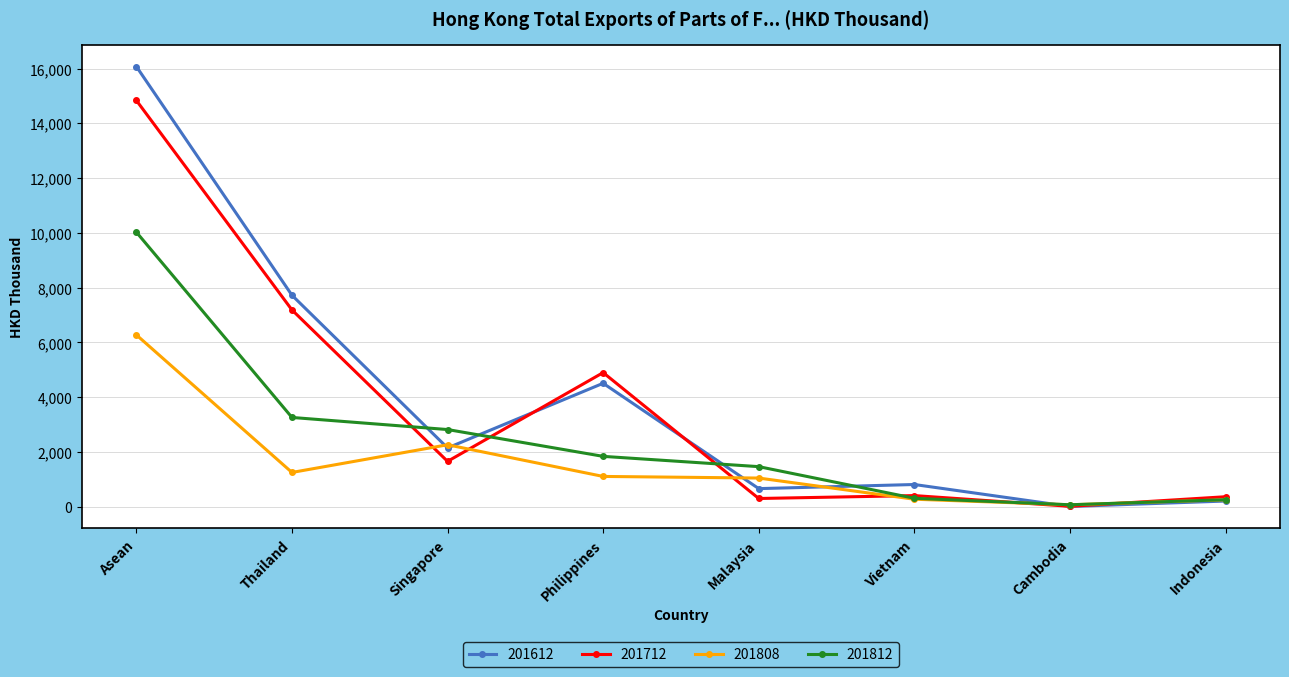

What is the value of the 201808 point at the 1st from the left?

6276.1